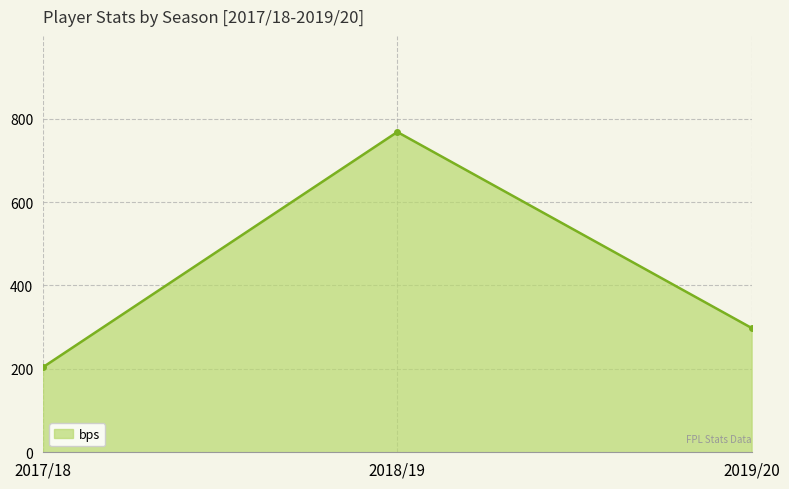

The value at 2018/19 is 1276. True or false?

False